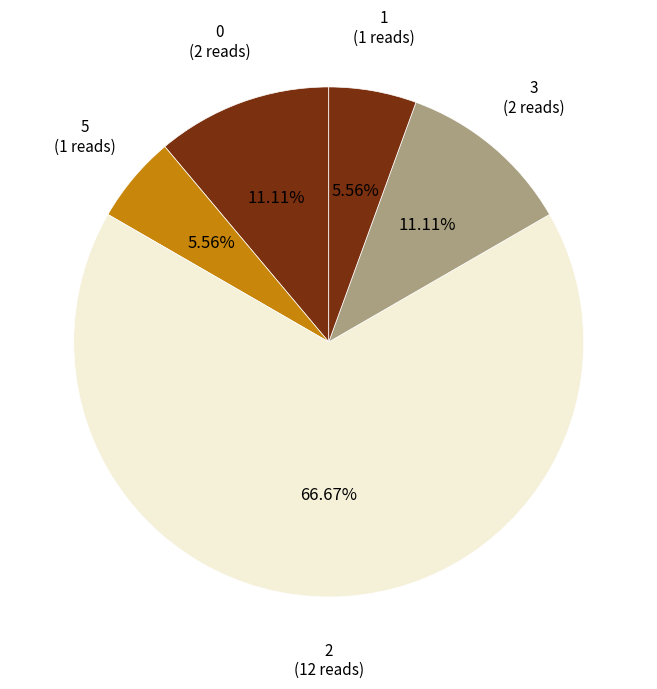

What is the ratio of the value at 2 to the value at 0?

6.0